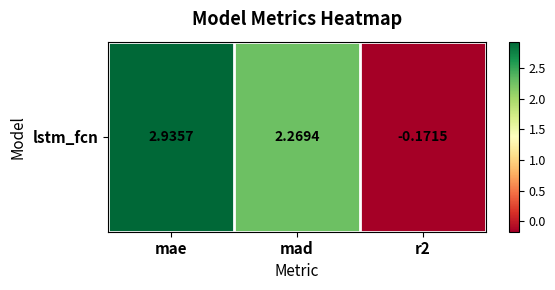

Is it true that the value at r2 is -0.2?

True